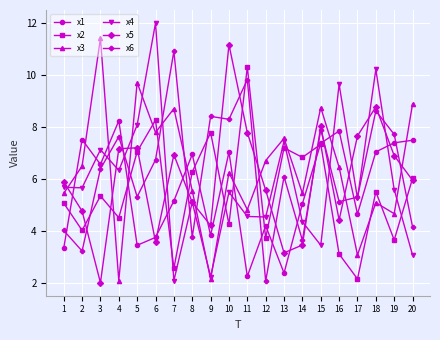

Reading left to right, what are all the values shown in this chart?

x1: 1=3.3	2=7.5	3=6.6	4=8.2	5=3.4	6=3.7	7=5.1	8=6.9	9=3.8	10=7.0	11=2.2	12=4.2	13=2.4	14=5.0	15=7.4	16=7.8	17=4.6	18=7.0	19=7.4	20=7.5
x2: 1=5.1	2=4.0	3=5.3	4=4.5	5=7.0	6=8.3	7=2.6	8=6.3	9=7.8	10=4.3	11=10.3	12=3.7	13=7.2	14=6.8	15=7.3	16=3.1	17=2.1	18=5.5	19=3.6	20=6.0
x3: 1=5.4	2=6.5	3=11.4	4=2.1	5=9.7	6=7.8	7=8.7	8=5.5	9=2.1	10=6.2	11=4.8	12=6.7	13=7.6	14=5.4	15=8.7	16=6.4	17=3.1	18=5.1	19=4.7	20=8.9
x4: 1=5.7	2=5.7	3=7.1	4=6.3	5=8.1	6=12.0	7=2.1	8=5.1	9=2.2	10=5.5	11=4.5	12=4.5	13=7.4	14=4.3	15=3.4	16=9.6	17=5.2	18=10.2	19=5.6	20=3.1
x5: 1=5.9	2=4.8	3=2.0	4=7.2	5=7.2	6=3.6	7=6.9	8=5.1	9=4.2	10=11.2	11=7.8	12=5.6	13=3.1	14=3.5	15=8.0	16=4.4	17=7.6	18=8.8	19=6.9	20=5.9
x6: 1=4.0	2=3.2	3=6.4	4=7.6	5=5.3	6=6.7	7=10.9	8=3.8	9=8.4	10=8.3	11=9.8	12=2.1	13=6.1	14=3.6	15=7.9	16=5.1	17=5.3	18=8.6	19=7.7	20=4.1